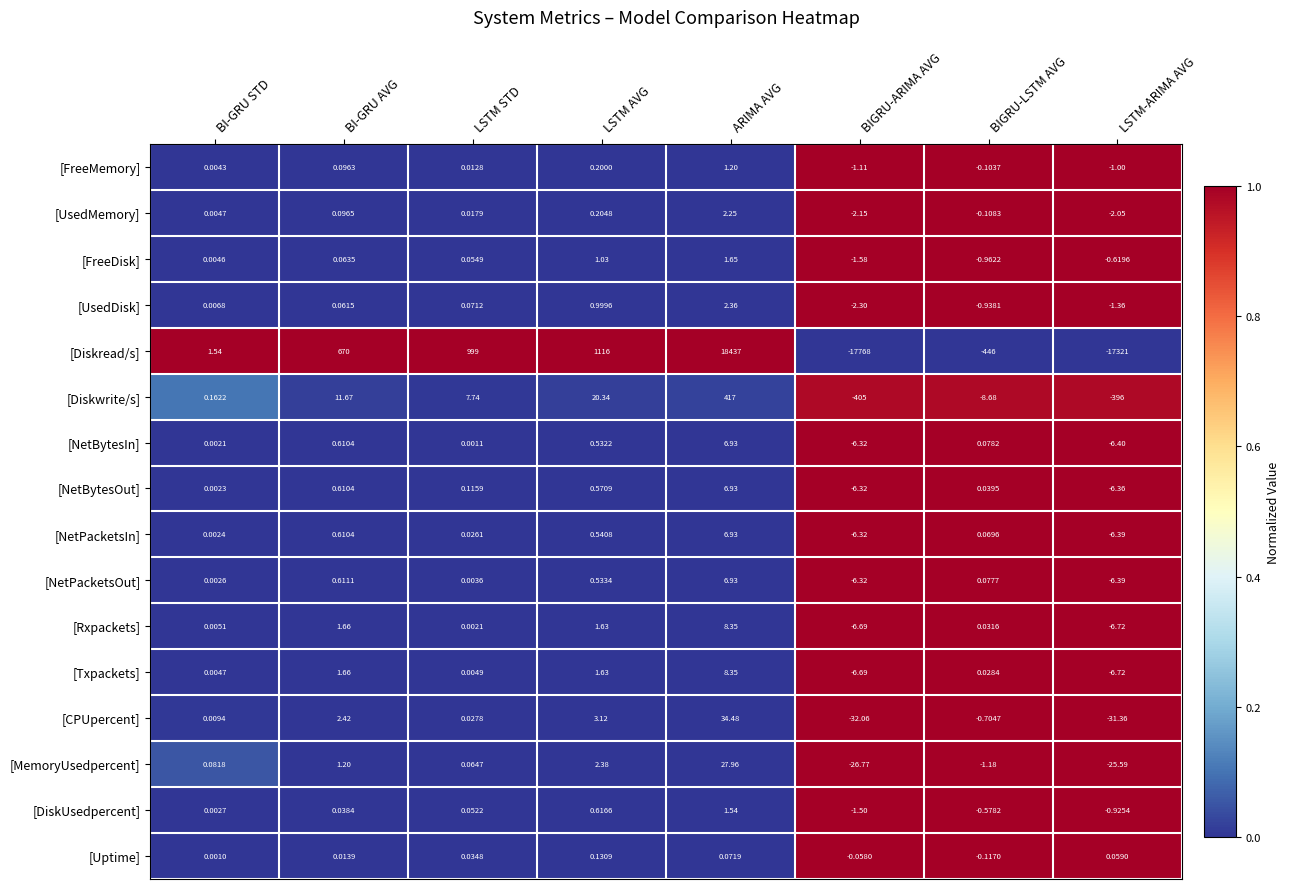

Which series has the largest range (max minus min)?

[Diskread/s]